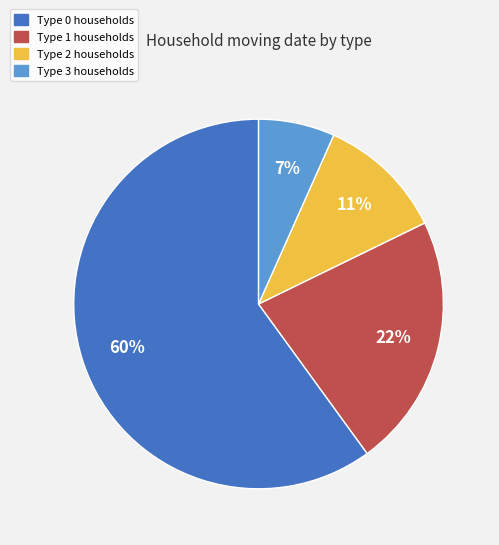

Rank the categories by value from lowest to highest.

Type 3, Type 2, Type 1, Type 0